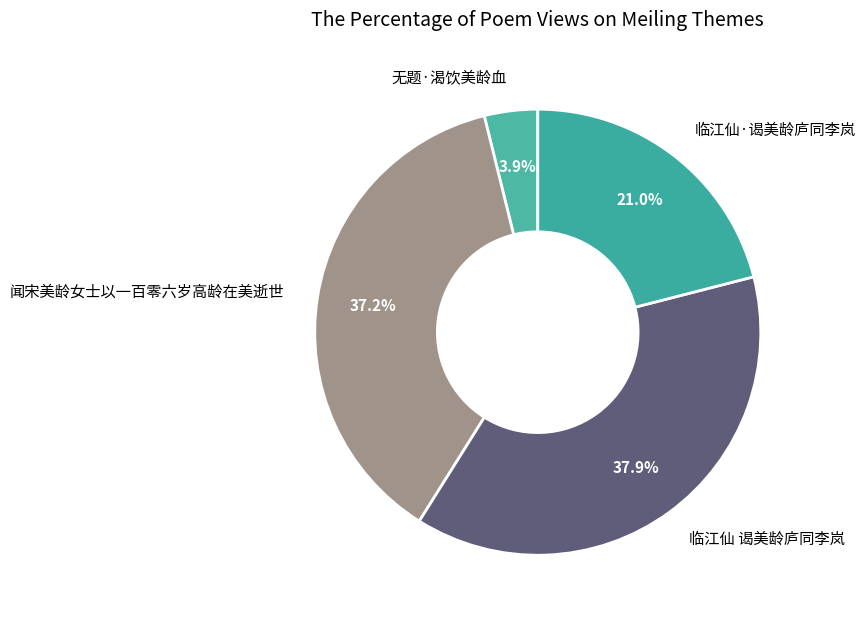

Rank the categories by value from lowest to highest.

无题·渴饮美龄血, 临江仙·谒美龄庐同李岚, 闻宋美龄女士以一百零六岁高龄在美逝世, 临江仙 谒美龄庐同李岚